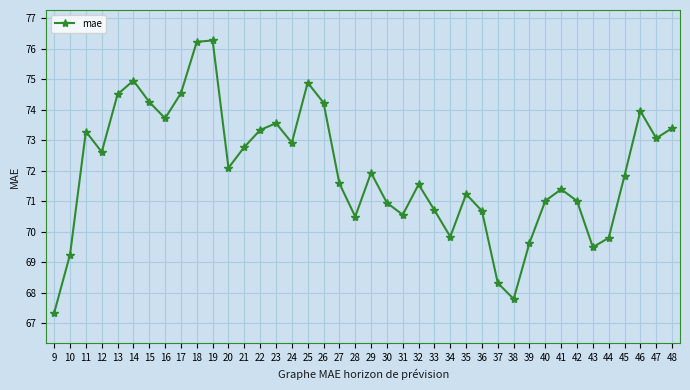

Between 14 and 15, which is larger?

14